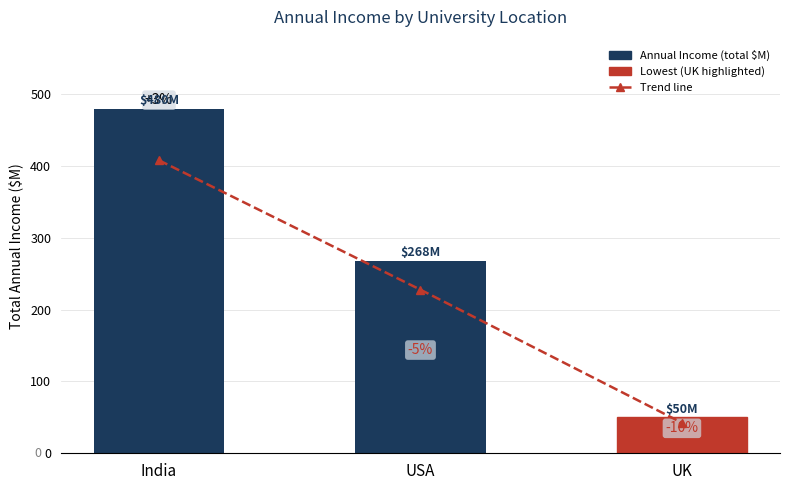

The value of Annual Income (total $M) at UK is 23.6. True or false?

False